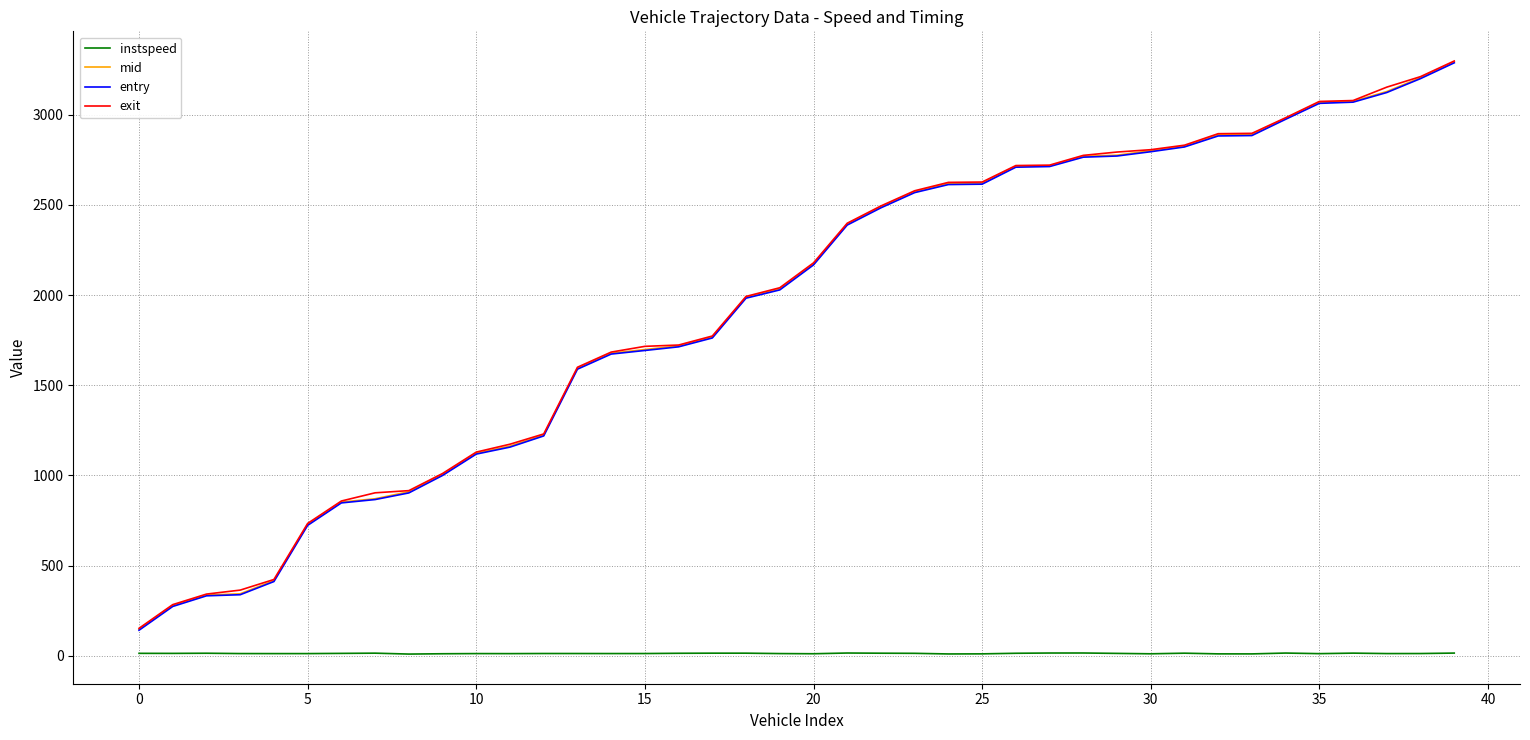

What is the minimum value shown in the chart?

9.0